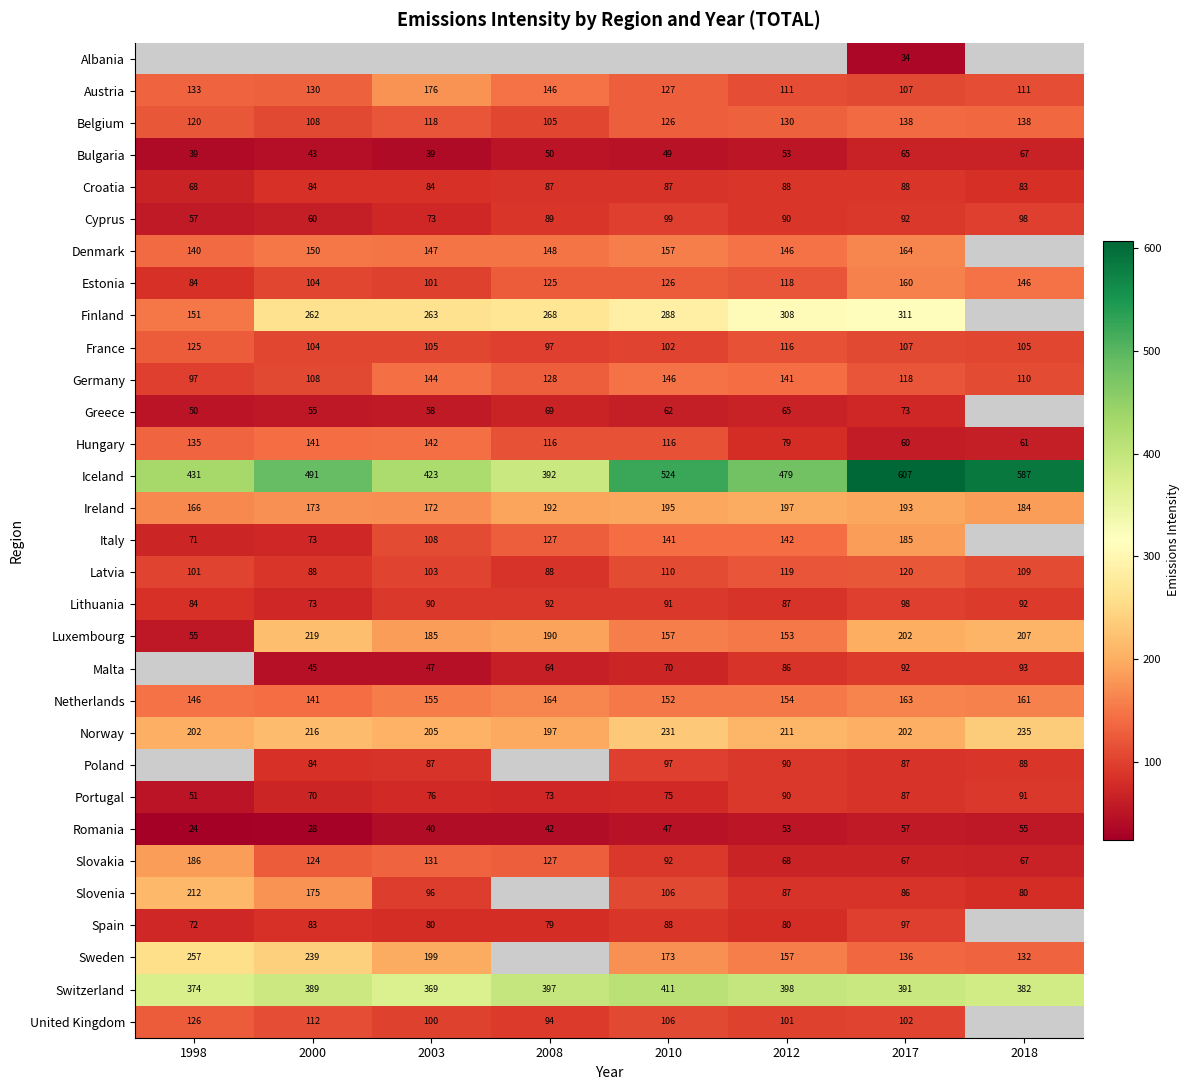

Is the value of Germany at 2010 greater than the value of Latvia at 2003?

Yes